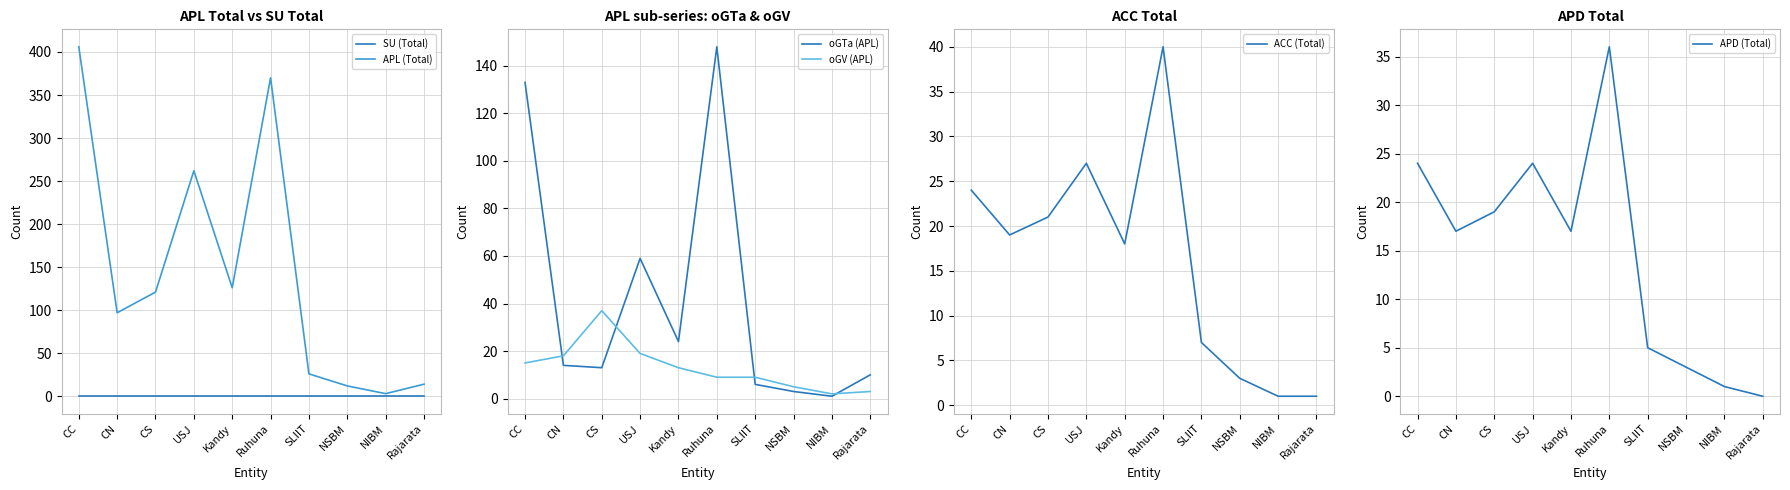

Reading left to right, list all the values displayed in this chart.

SU (Total): CC=0	CN=0	CS=0	USJ=0	Kandy=0	Ruhuna=0	SLIIT=0	NSBM=0	NIBM=0	Rajarata=0
APL (Total): CC=406	CN=97	CS=121	USJ=262	Kandy=126	Ruhuna=370	SLIIT=26	NSBM=12	NIBM=3	Rajarata=14
oGTa (APL): CC=133	CN=14	CS=13	USJ=59	Kandy=24	Ruhuna=148	SLIIT=6	NSBM=3	NIBM=1	Rajarata=10
oGV (APL): CC=15	CN=18	CS=37	USJ=19	Kandy=13	Ruhuna=9	SLIIT=9	NSBM=5	NIBM=2	Rajarata=3
ACC (Total): CC=24	CN=19	CS=21	USJ=27	Kandy=18	Ruhuna=40	SLIIT=7	NSBM=3	NIBM=1	Rajarata=1
APD (Total): CC=24	CN=17	CS=19	USJ=24	Kandy=17	Ruhuna=36	SLIIT=5	NSBM=3	NIBM=1	Rajarata=0